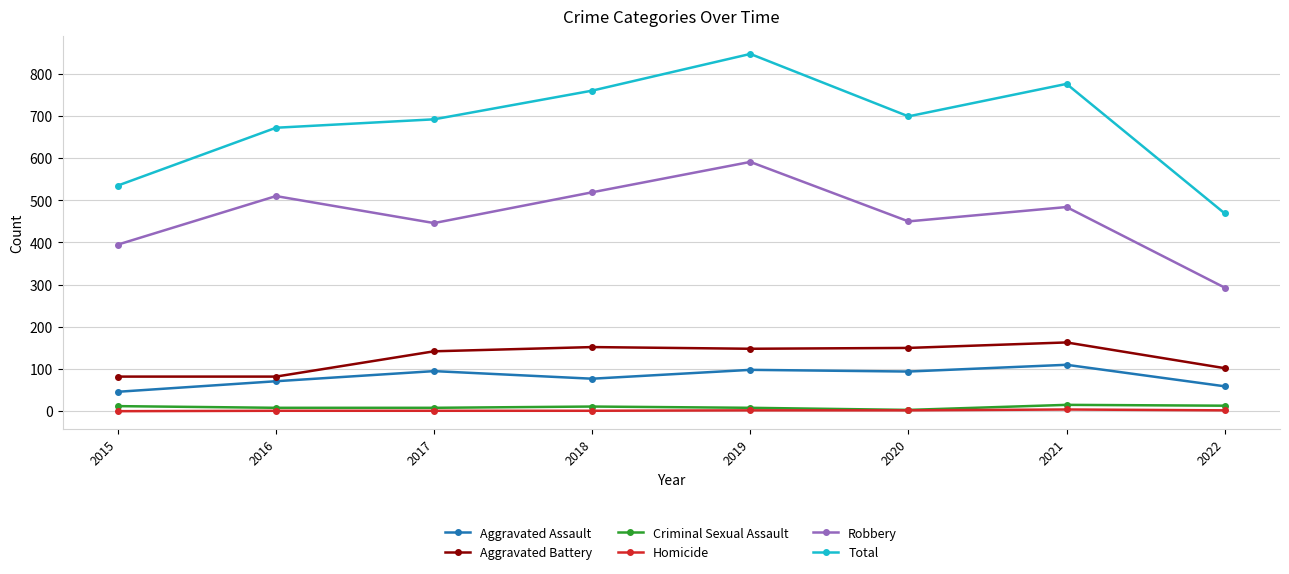

Does the chart have visible grid lines?

Yes